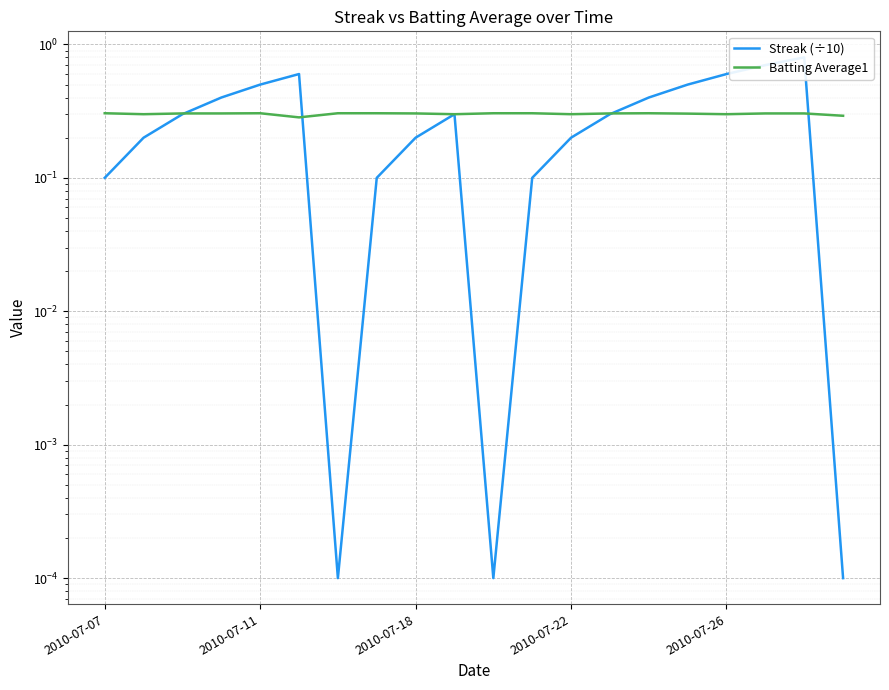

At 6, list the series in order from largest to smallest.

Batting Average1, Streak (÷10)